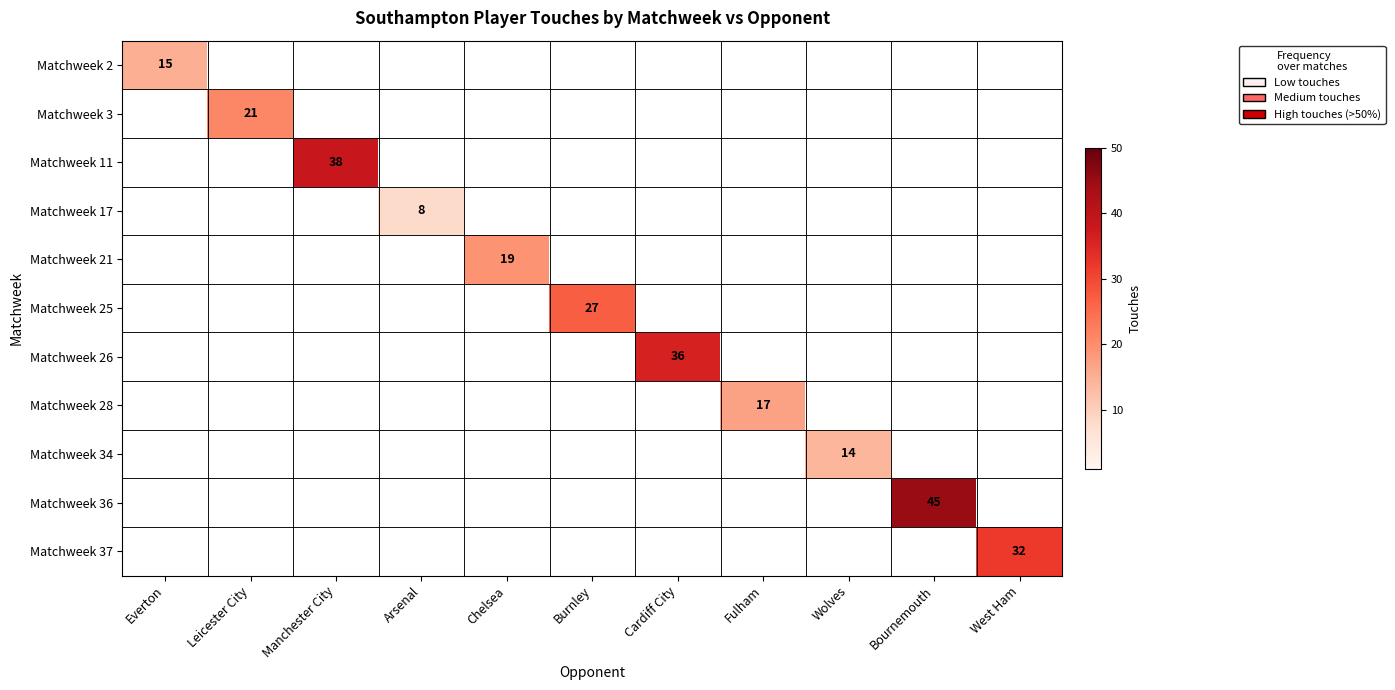

The value of Matchweek 34 at Wolves is 22. True or false?

False